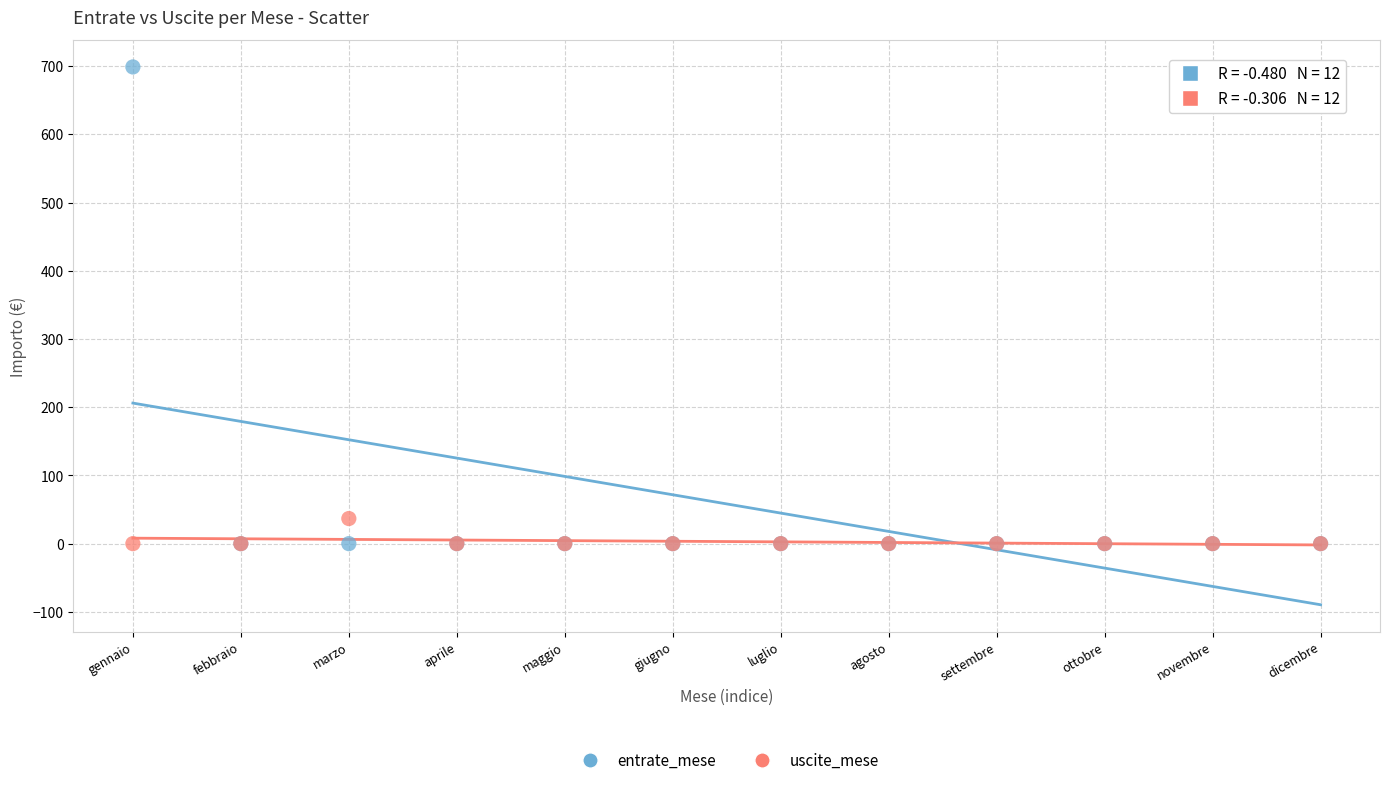

Which series has the largest Y range (max minus min)?

entrate_mese